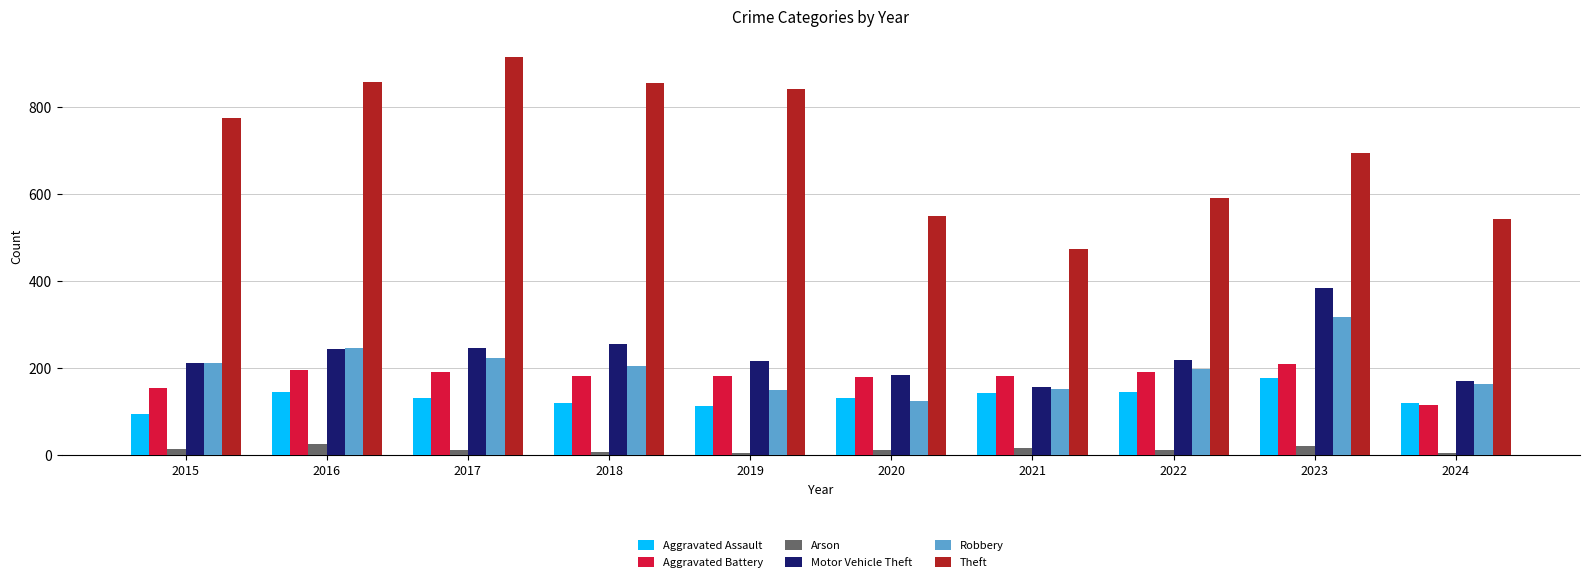

What is the value of the Theft bar at the 7th from the left?

474